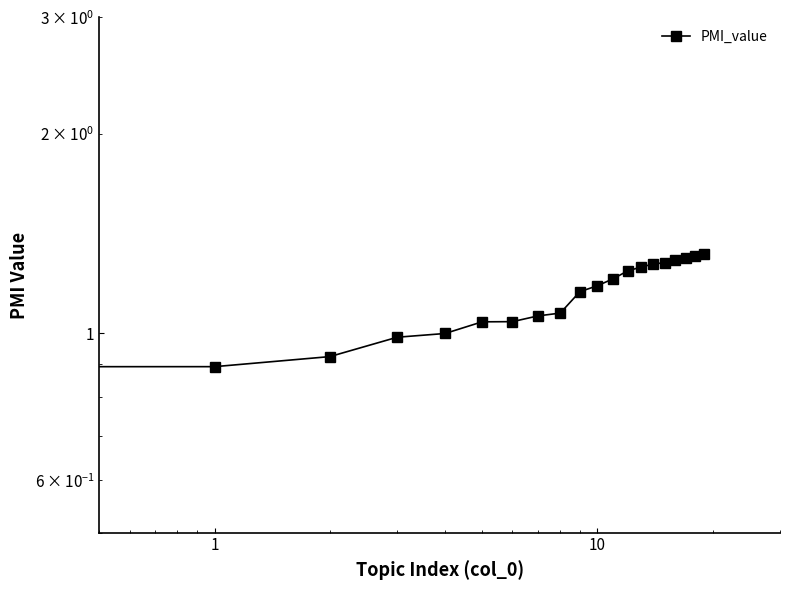

What is the minimum value shown in the chart?

0.7